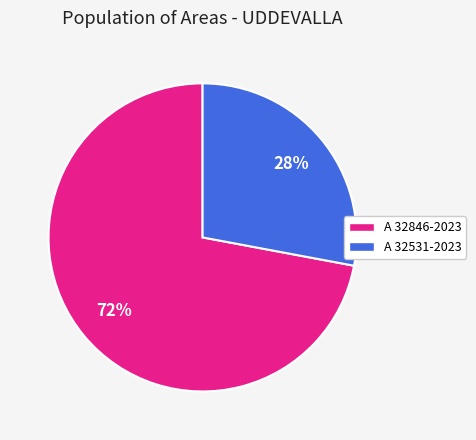

Is there any slice that represents more than half of the pie?

Yes